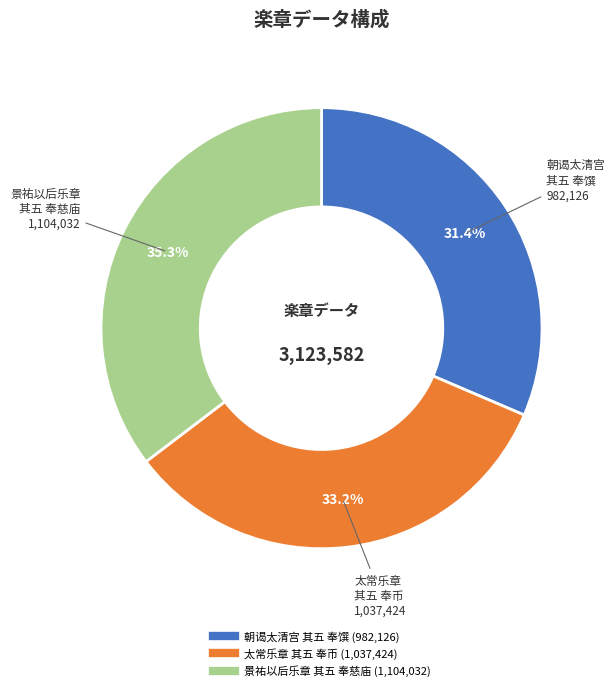

Is there any slice that represents more than half of the pie?

No